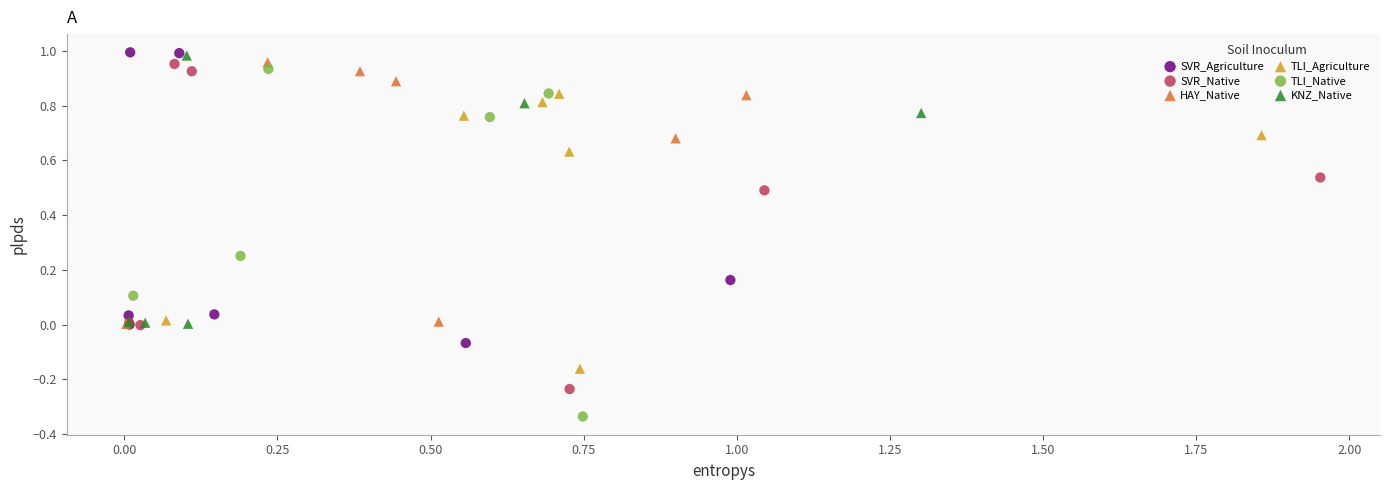

Which series contains the lowest Y value?

TLI_Native